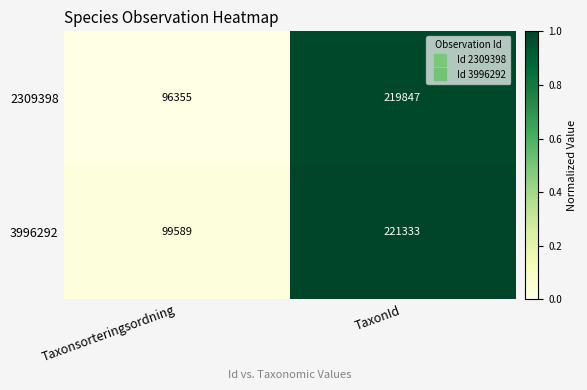

What is the minimum value shown in the chart?

96355